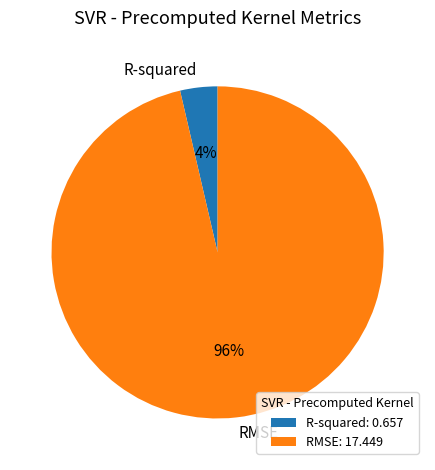

Which has a higher value, RMSE or R-squared?

RMSE